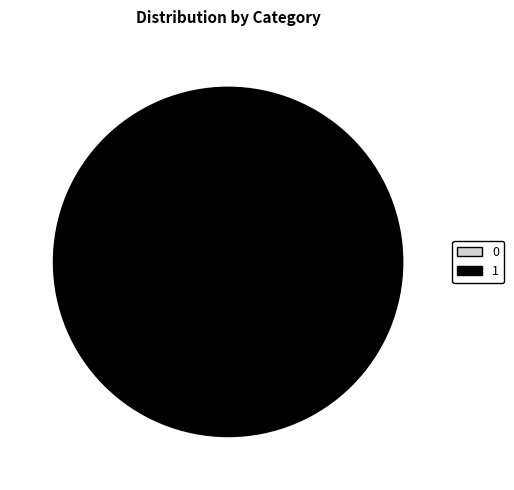

The 1 slice represents 100% of the pie. True or false?

True